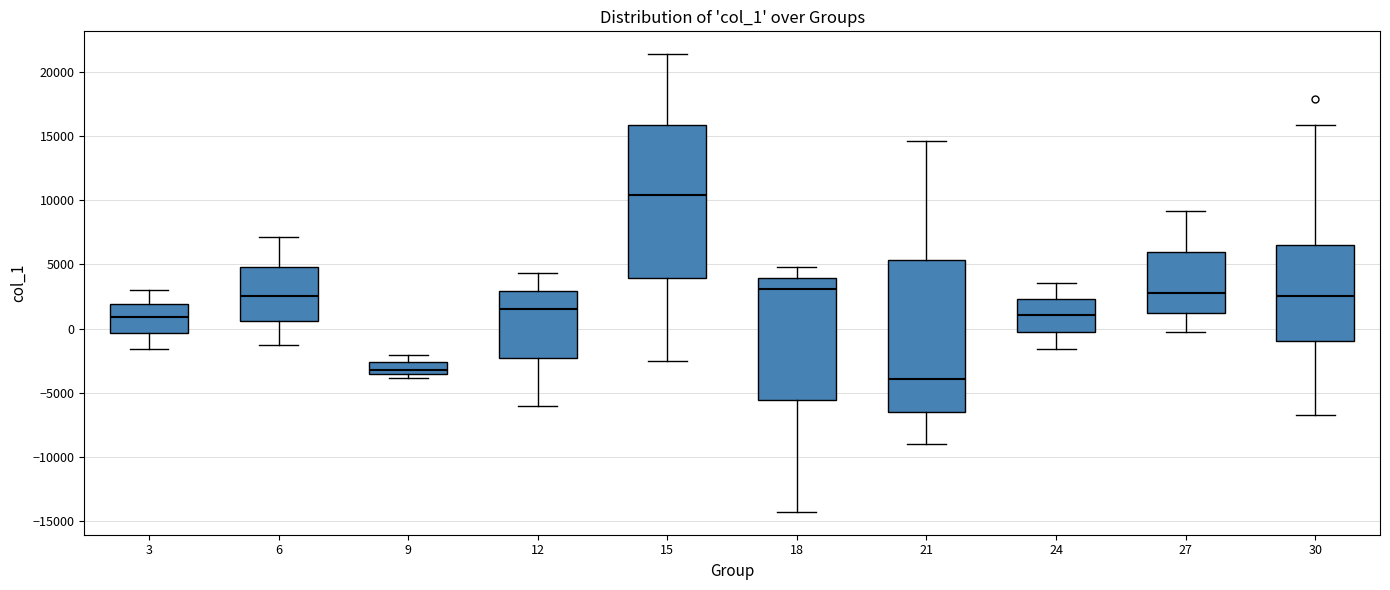

Reading left to right, transcribe this box plot: for each box, give where its median line is, the range the box spans, and where its two whiskers end, as read against the y-axis. The values are not printed on the chart, so give them approximately, as read against the axis.

3: median 1000, box -500 to 2000, whiskers -1500 to 3000
6: median 2500, box 500 to 5000, whiskers -1500 to 7000
9: median -3000, box -3500 to -2500, whiskers -4000 to -2000
12: median 1500, box -2000 to 3000, whiskers -6000 to 4500
15: median 10500, box 4000 to 16000, whiskers -2500 to 21500
18: median 3000, box -5500 to 4000, whiskers -14500 to 5000
21: median -4000, box -6500 to 5500, whiskers -9000 to 14500
24: median 1000, box 0 to 2500, whiskers -1500 to 3500
27: median 3000, box 1000 to 6000, whiskers -500 to 9000
30: median 2500, box -1000 to 6500, whiskers -6500 to 16000